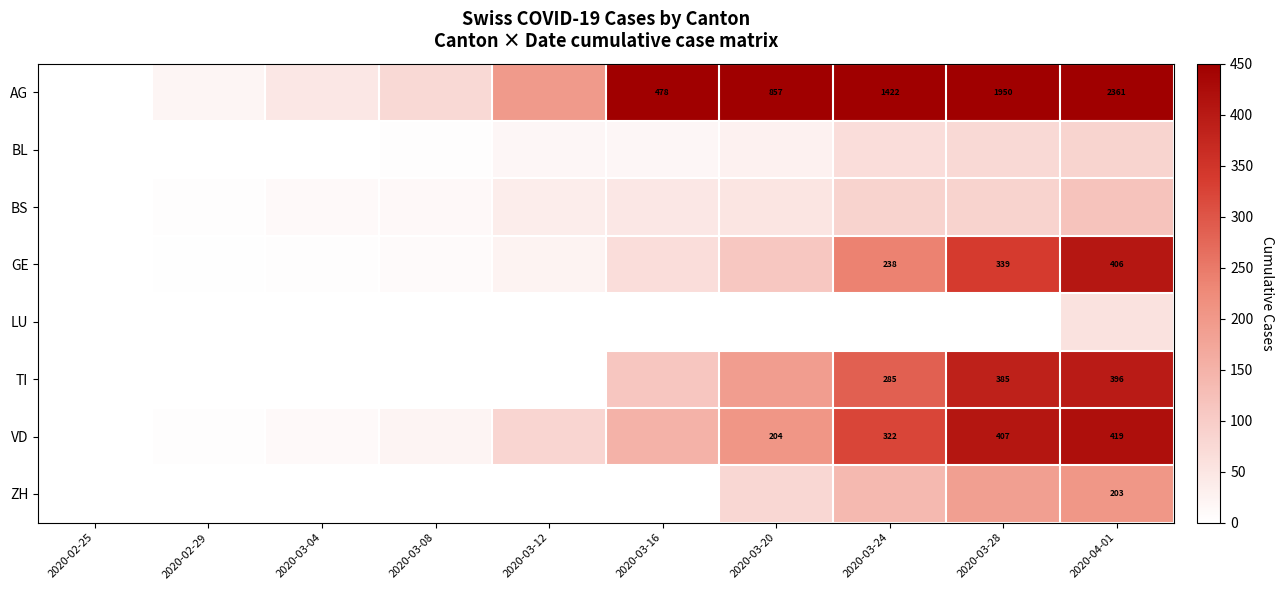

What is the difference between the TI values at 2020-03-28 and 2020-03-24?

100